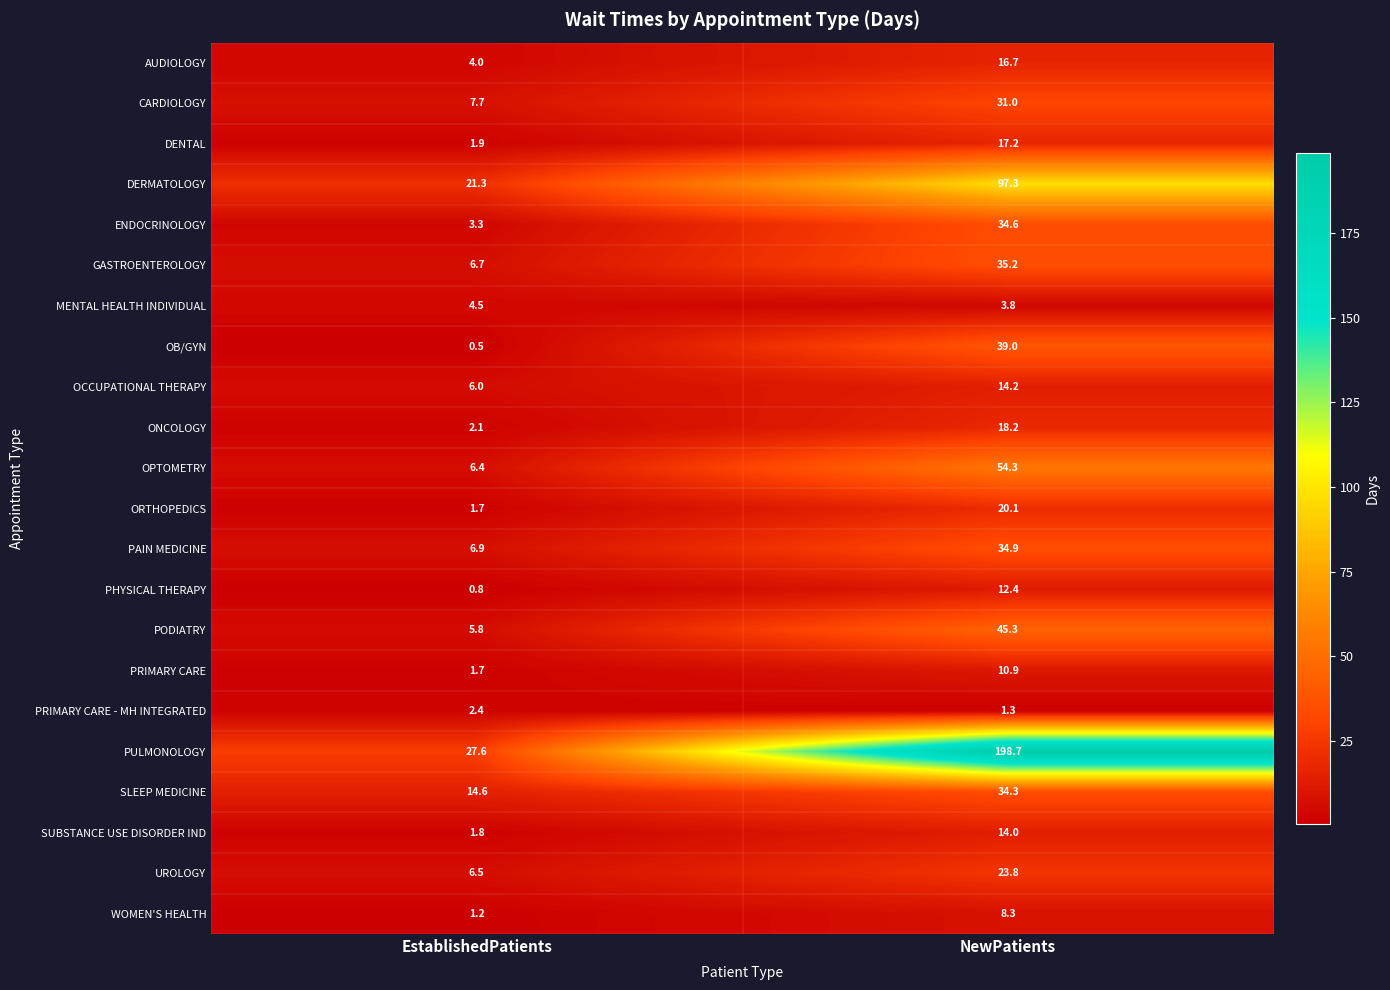

The value of GASTROENTEROLOGY at NewPatients is 59.7. True or false?

False